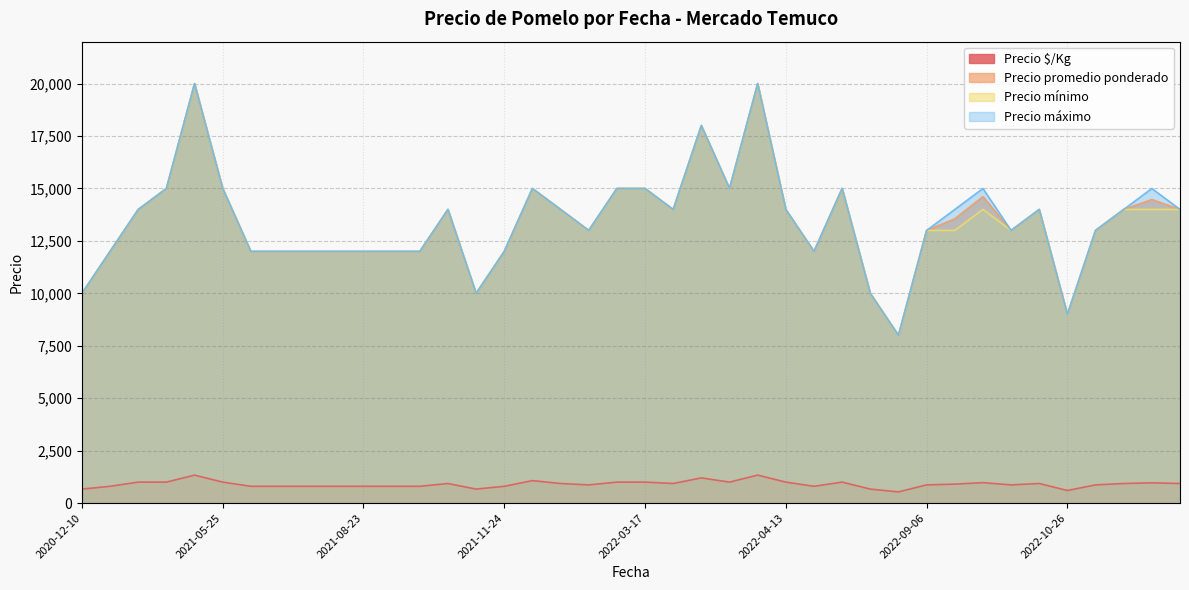

True or false: Precio mínimo and Precio $/Kg intersect in this chart.

False